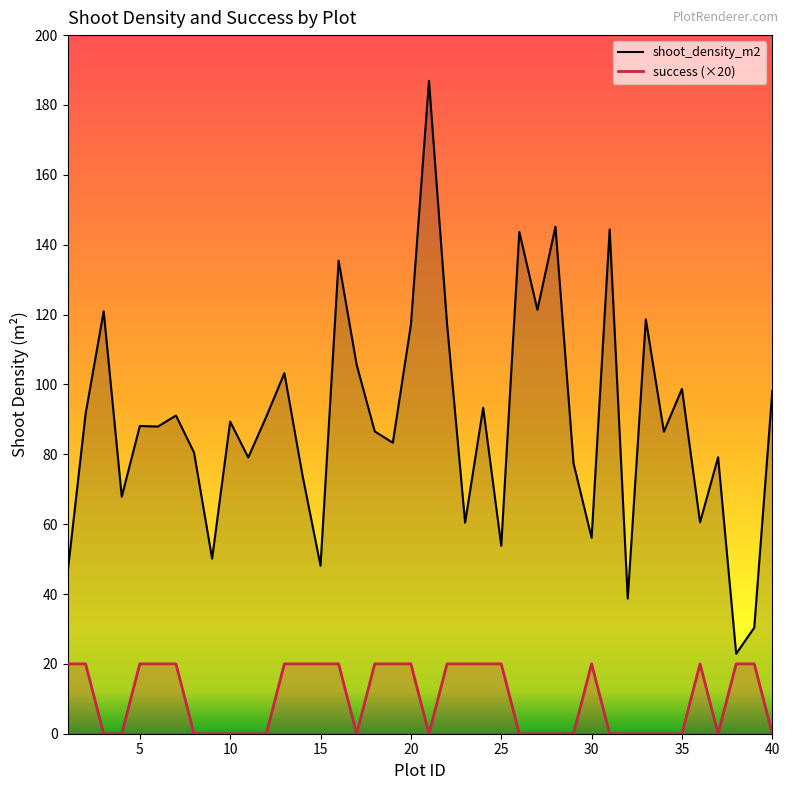

What is the difference between the maximum and minimum values in the shoot_density_m2 series?

164.0